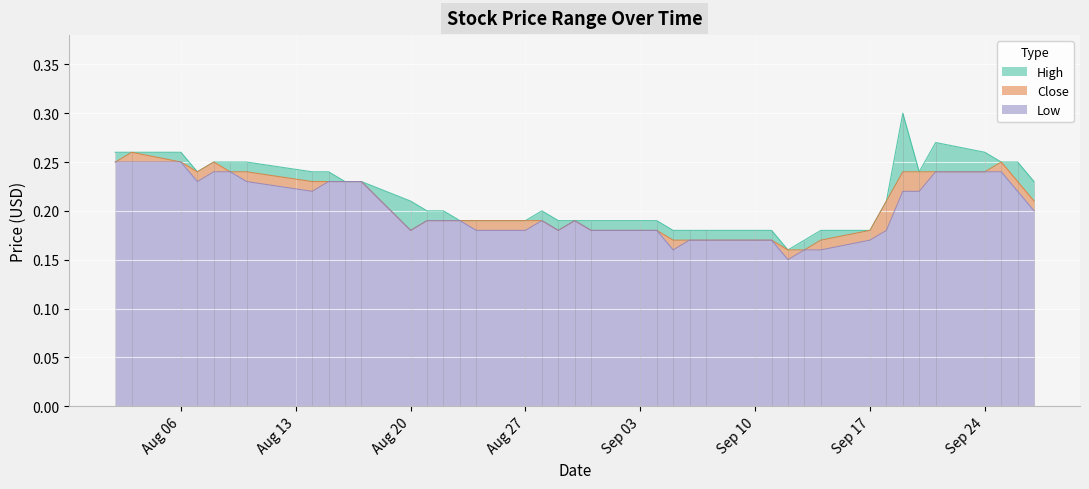

What is the average value of the Low series?

0.2